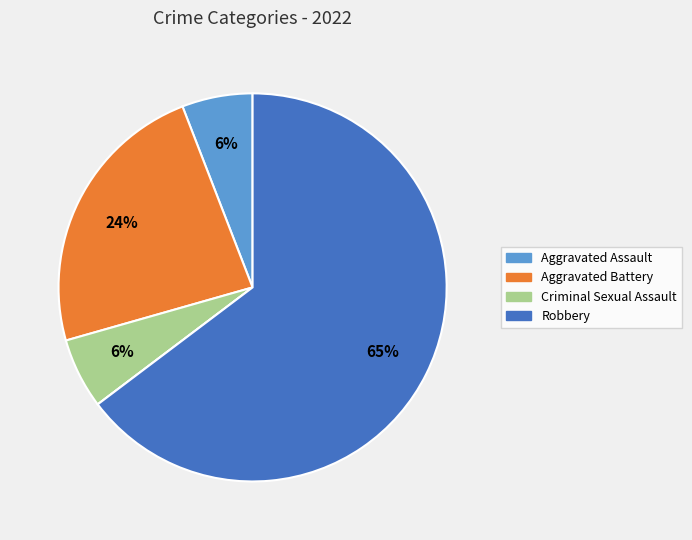

Is there a majority slice in this chart?

Yes